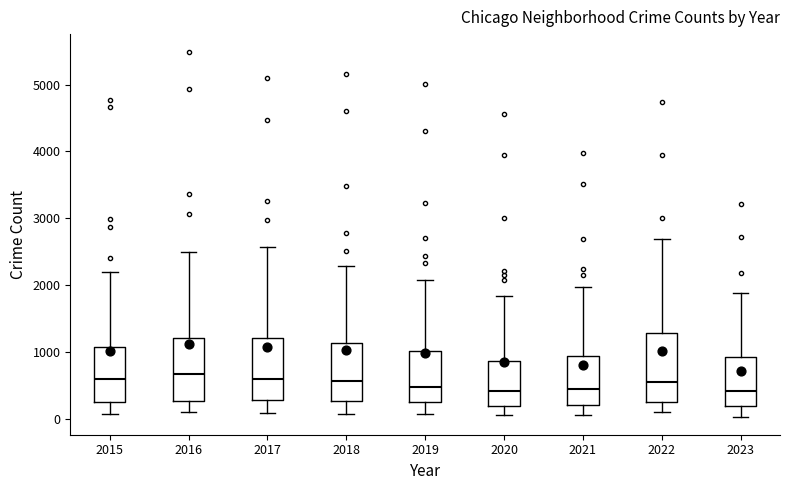

Reading left to right, read every box against the y-axis: the position of its median line, the range the box covers, and the ends of its whiskers. The values are not printed on the chart, so give them approximately, as read against the axis.

2015: median 600, box 300 to 1100, whiskers 100 to 2200
2016: median 700, box 300 to 1200, whiskers 100 to 2500
2017: median 600, box 300 to 1200, whiskers 100 to 2600
2018: median 600, box 300 to 1100, whiskers 100 to 2300
2019: median 500, box 300 to 1000, whiskers 100 to 2100
2020: median 400, box 200 to 900, whiskers 100 to 1800
2021: median 500, box 200 to 900, whiskers 100 to 2000
2022: median 600, box 300 to 1300, whiskers 100 to 2700
2023: median 400, box 200 to 900, whiskers 0 to 1900